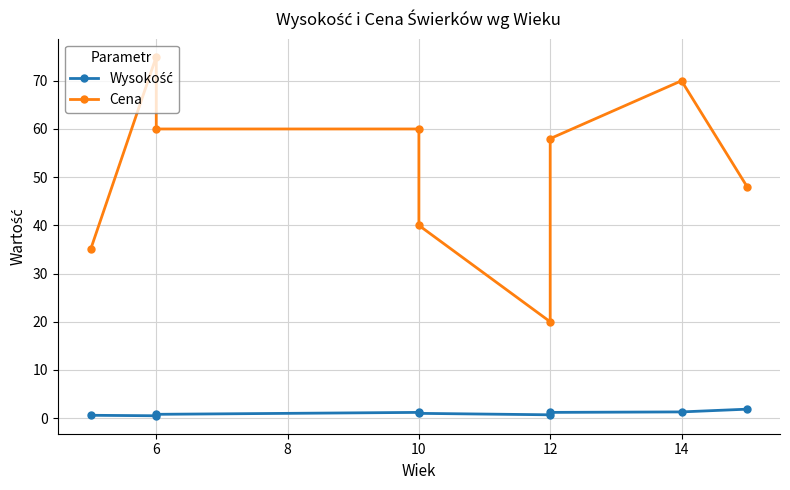

The Wysokość series shows 0.3 at 4. True or false?

False